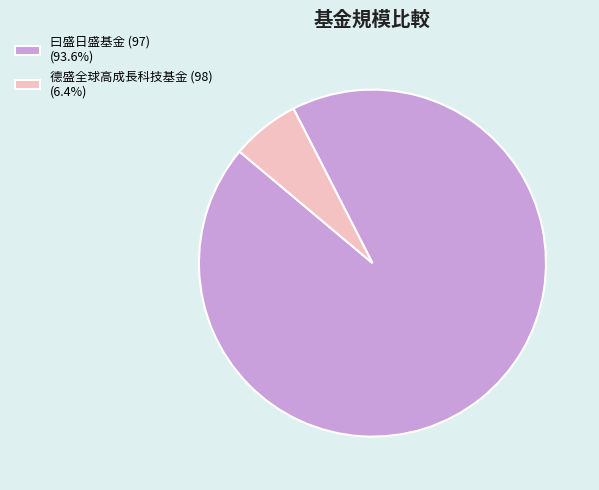

Count the number of slices in the pie.

2